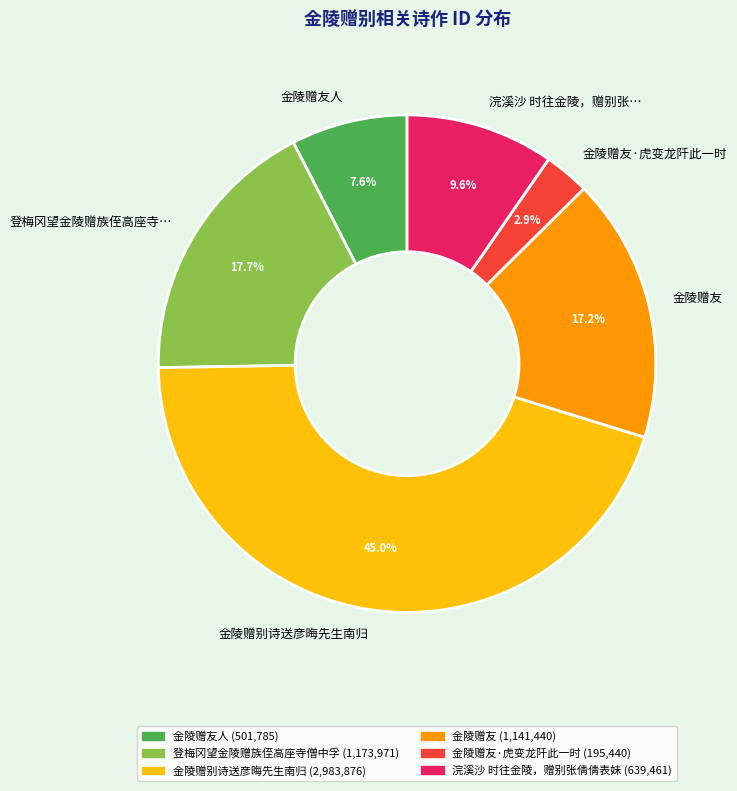

Is there a majority slice in this chart?

No